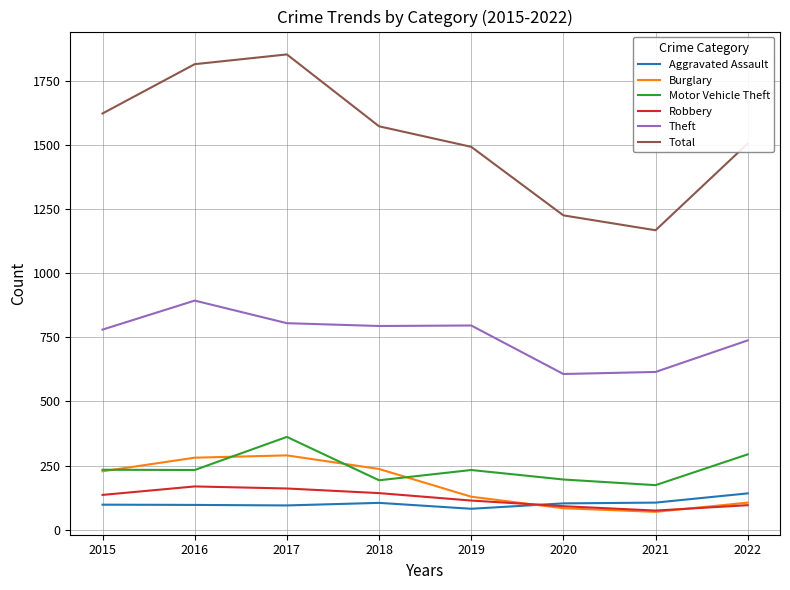

In Burglary, how many points are lower than both neighbors (excluding endpoints)?

1